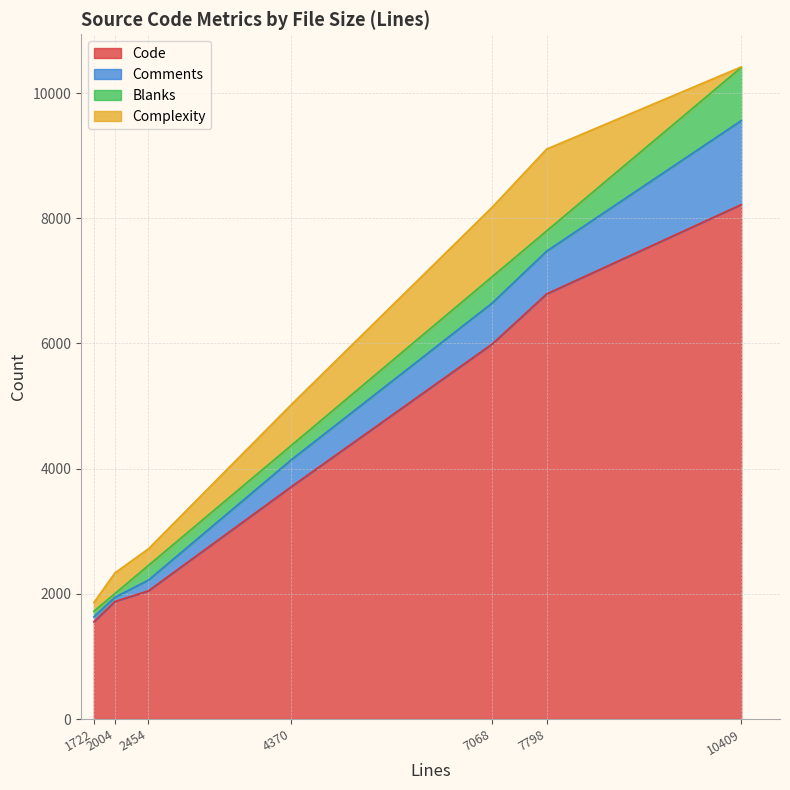

Count the number of categories in the chart.

7